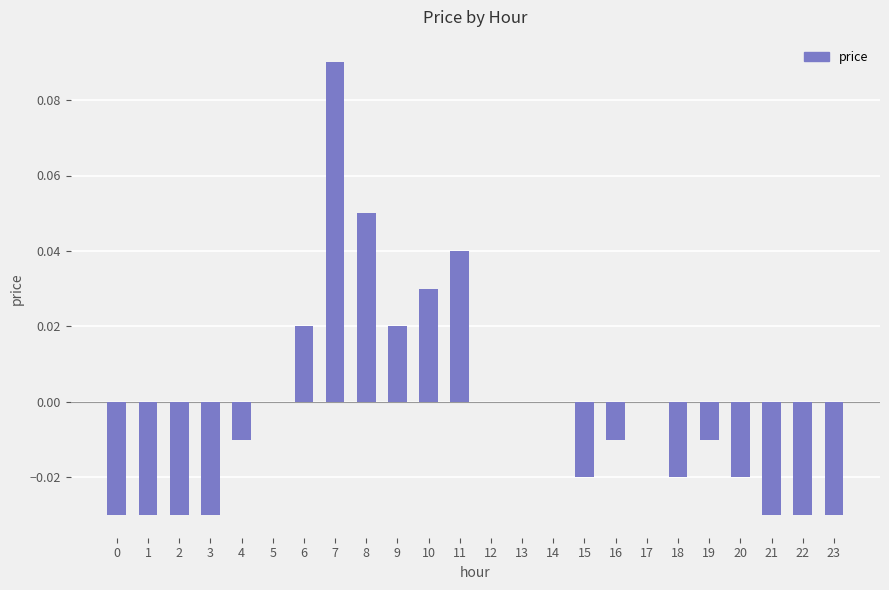

Are the bars horizontal?

No